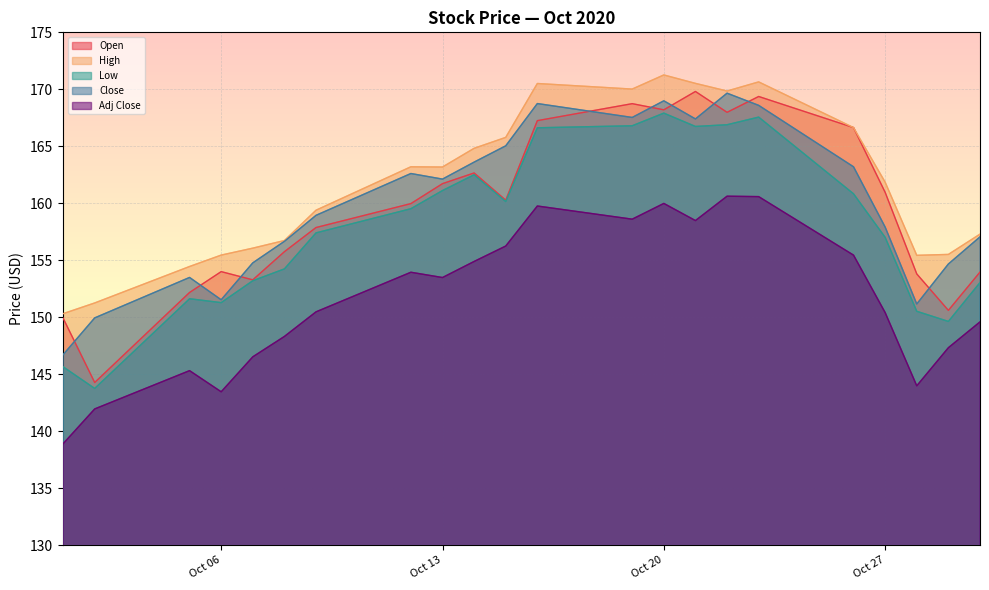

What is the minimum value for Open?

144.3